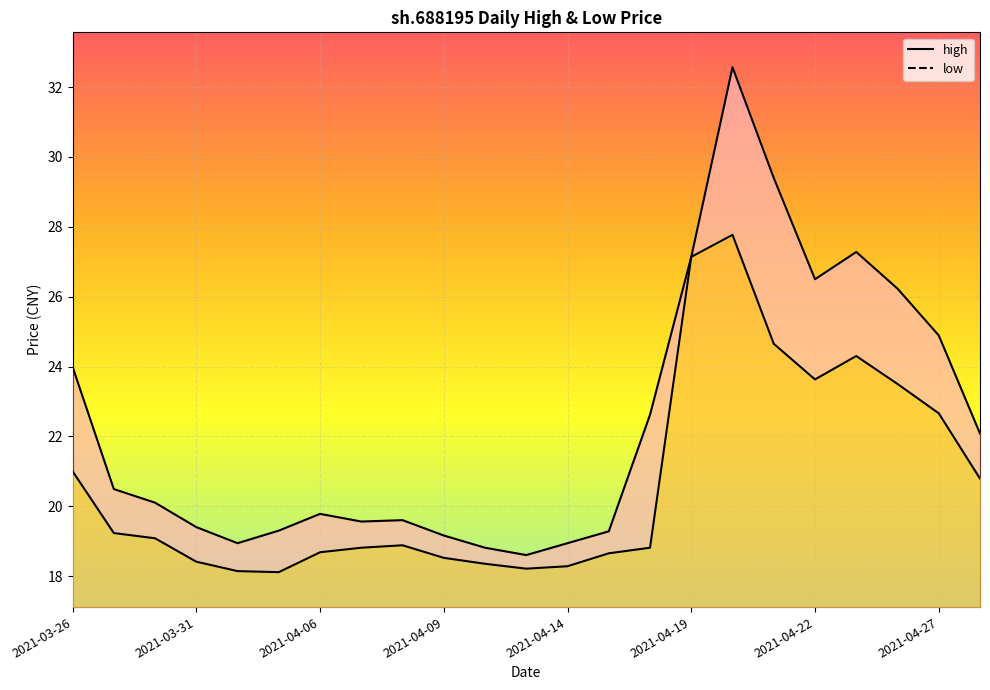

What is the difference between the maximum and minimum values in the high series?

14.0